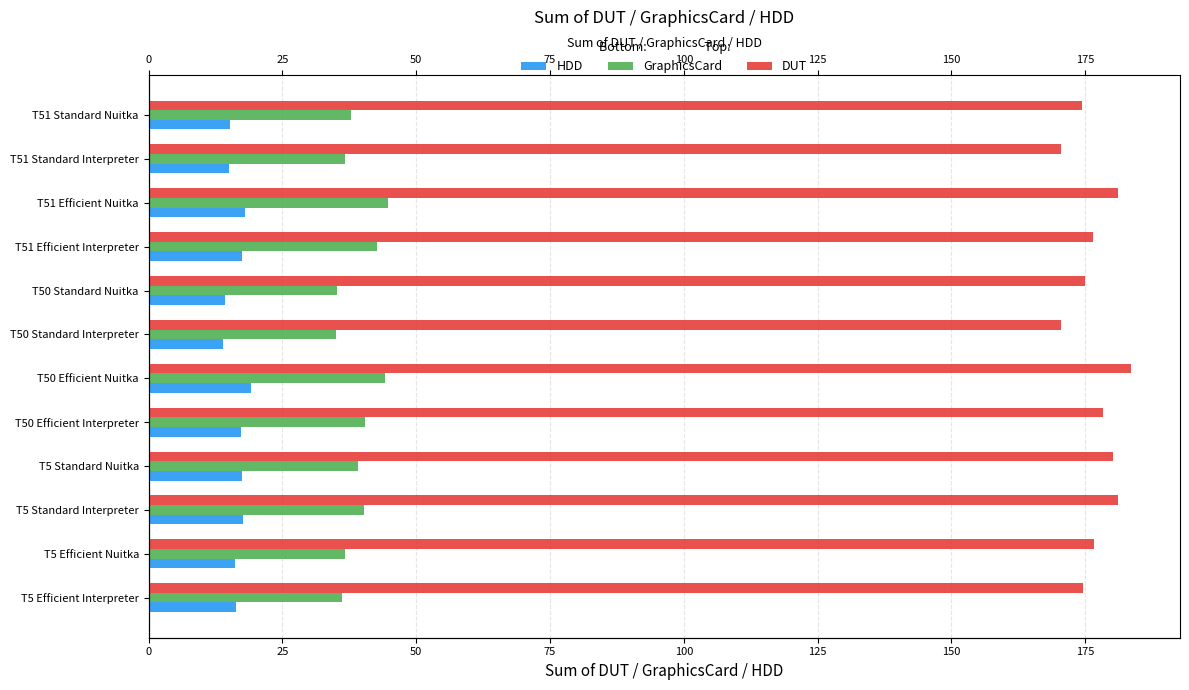

Rank the series at T50 Efficient Interpreter from highest to lowest value.

DUT, GraphicsCard, HDD